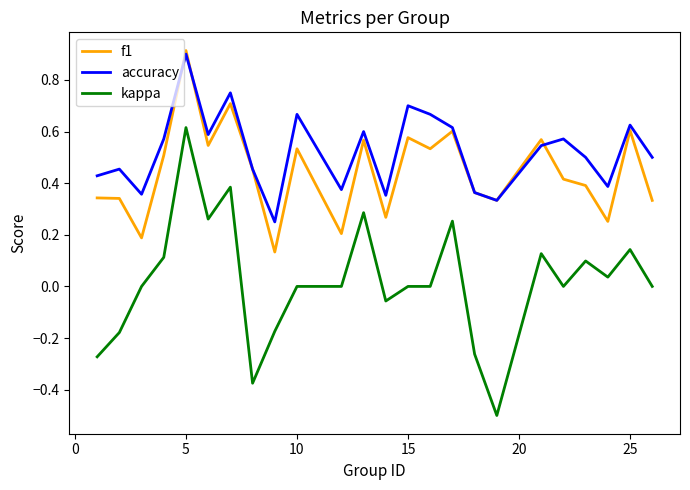

List the series in order of their overall mean, lowest first.

kappa, f1, accuracy